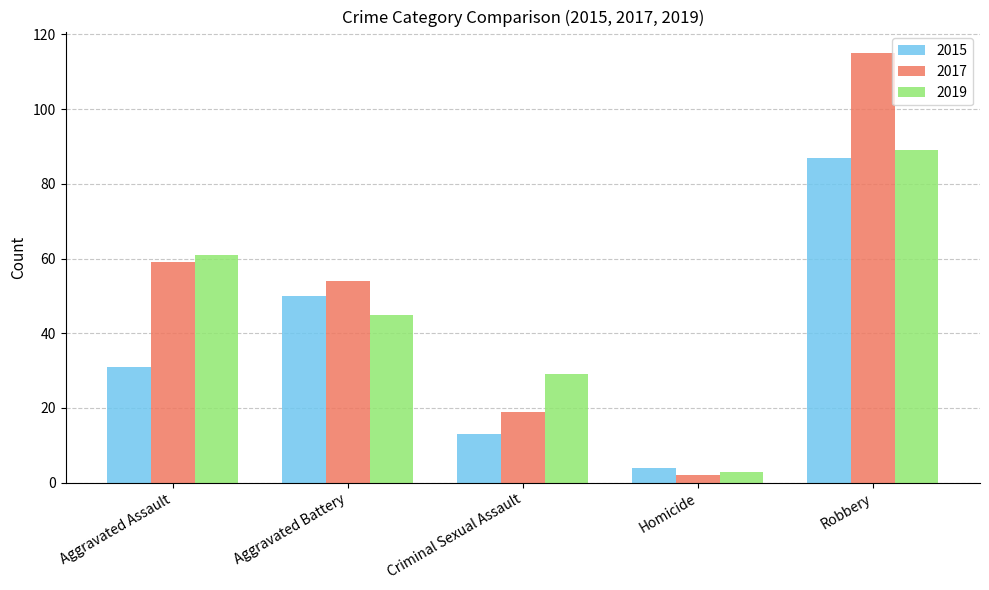

Is the value of 2015 at Aggravated Assault greater than the value of 2017 at Aggravated Assault?

No